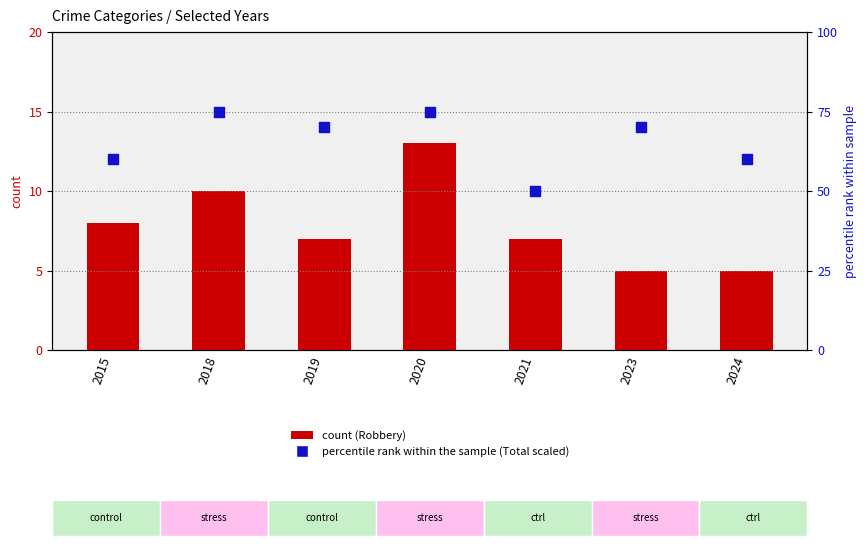

Which series reaches the maximum Y coordinate?

Total (scaled)